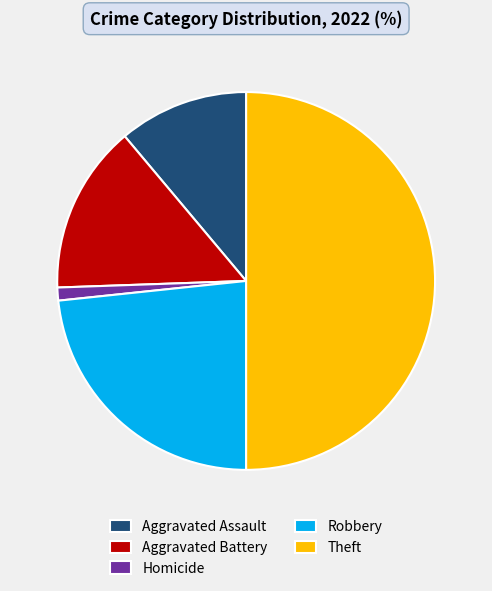

Combined, do Homicide and Theft account for over 50%?

Yes